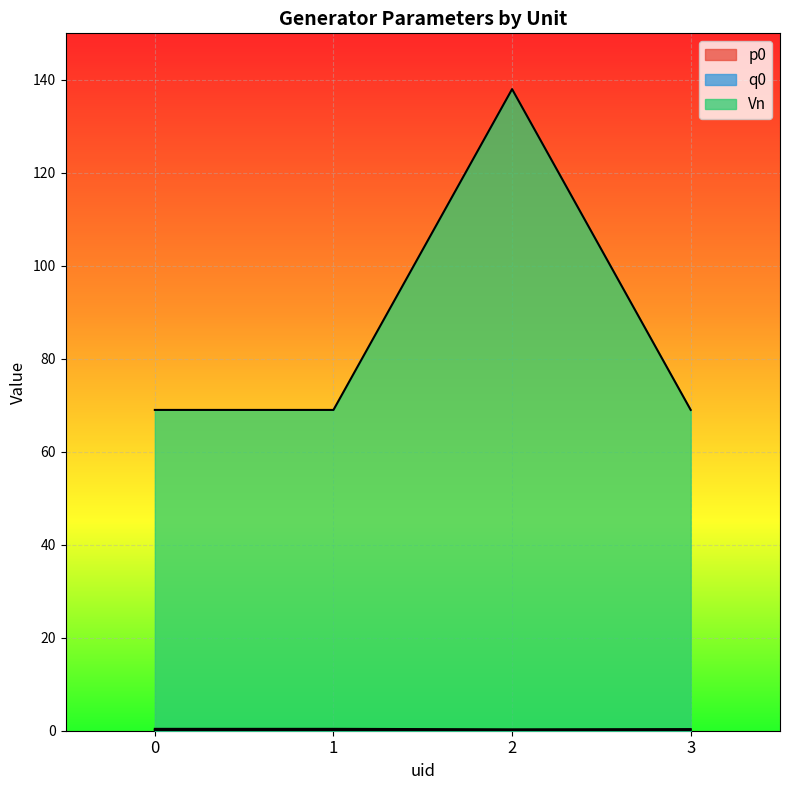

What are all the series names shown in the legend?

p0, q0, Vn